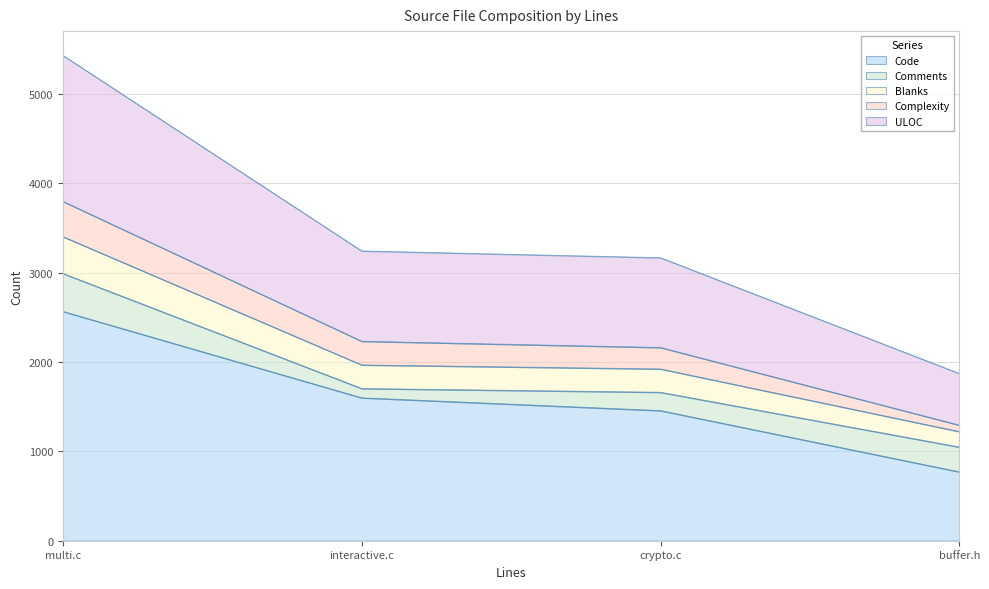

At which label does Code reach its minimum?

buffer.h